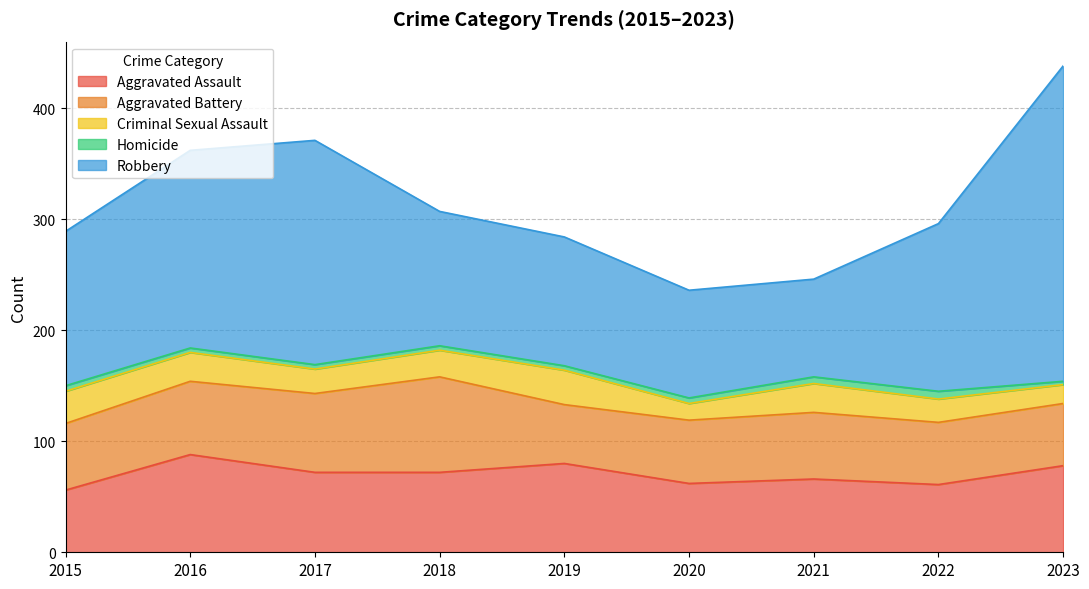

True or false: Robbery and Aggravated Assault cross at least once.

False